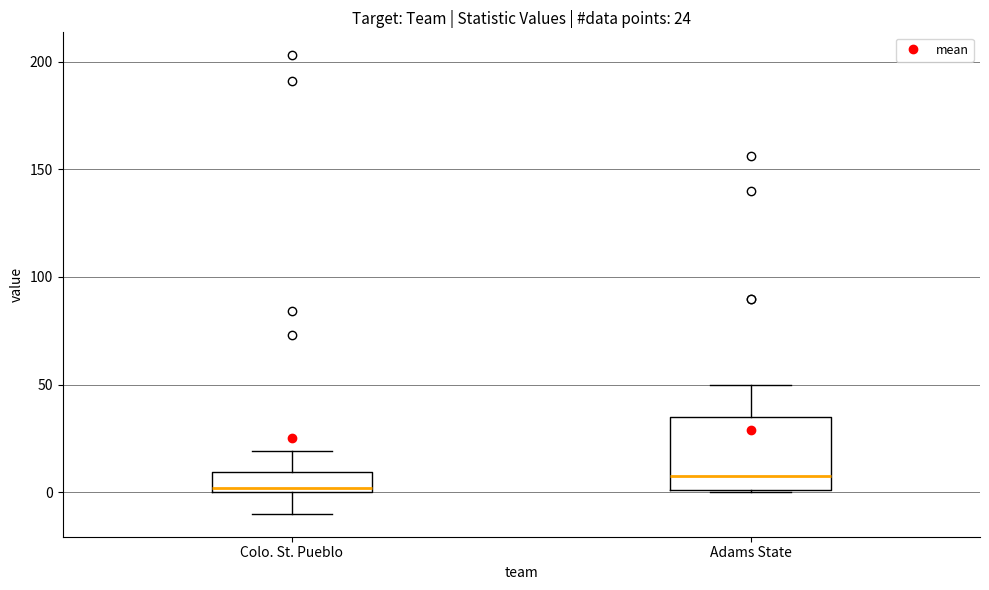

Which box has the lowest median line?

Colo. St. Pueblo